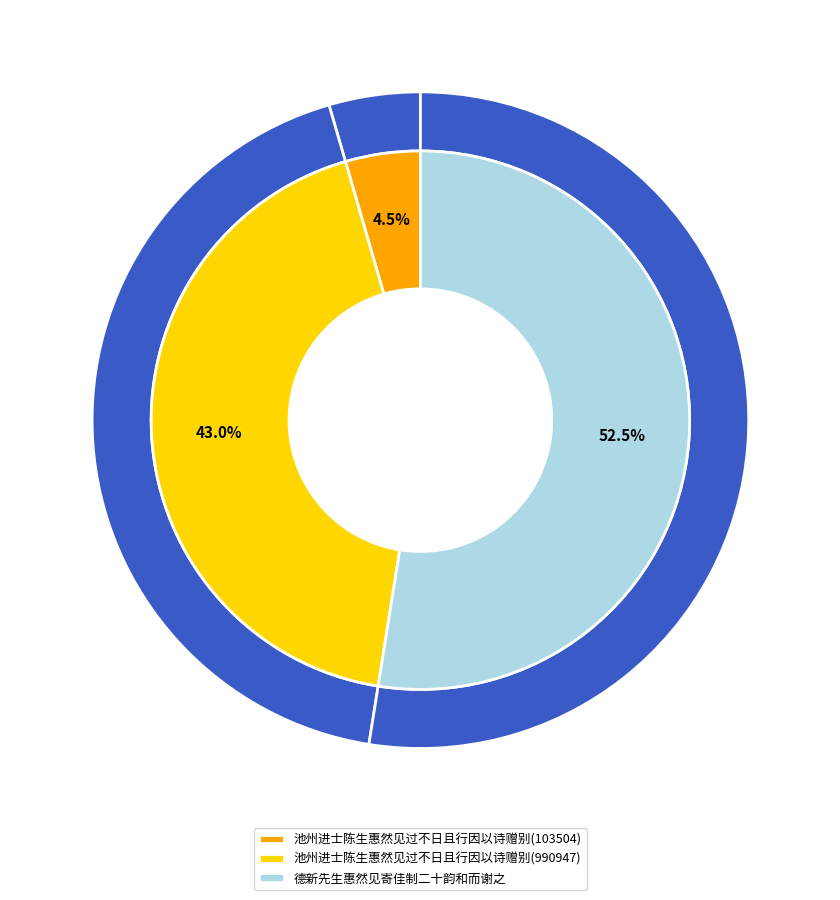

Does 德新先生惠然见寄佳制二十韵和而谢之 account for over 50% of the chart?

Yes